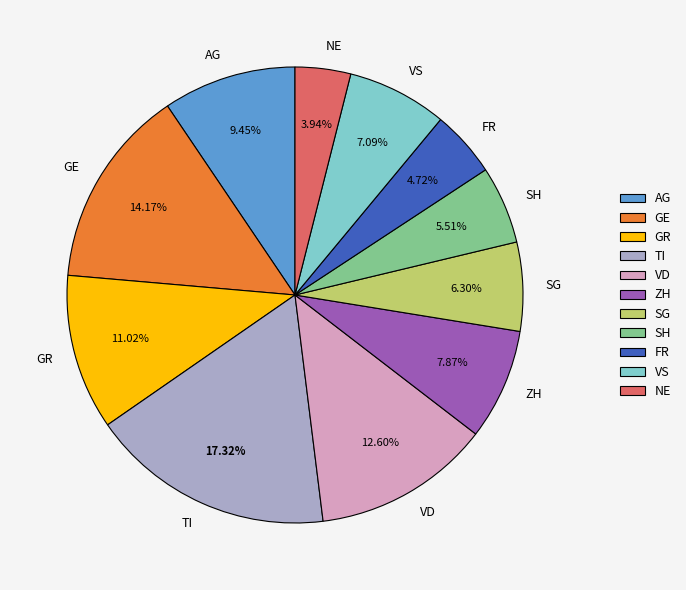

Which category has the biggest portion of the pie?

TI